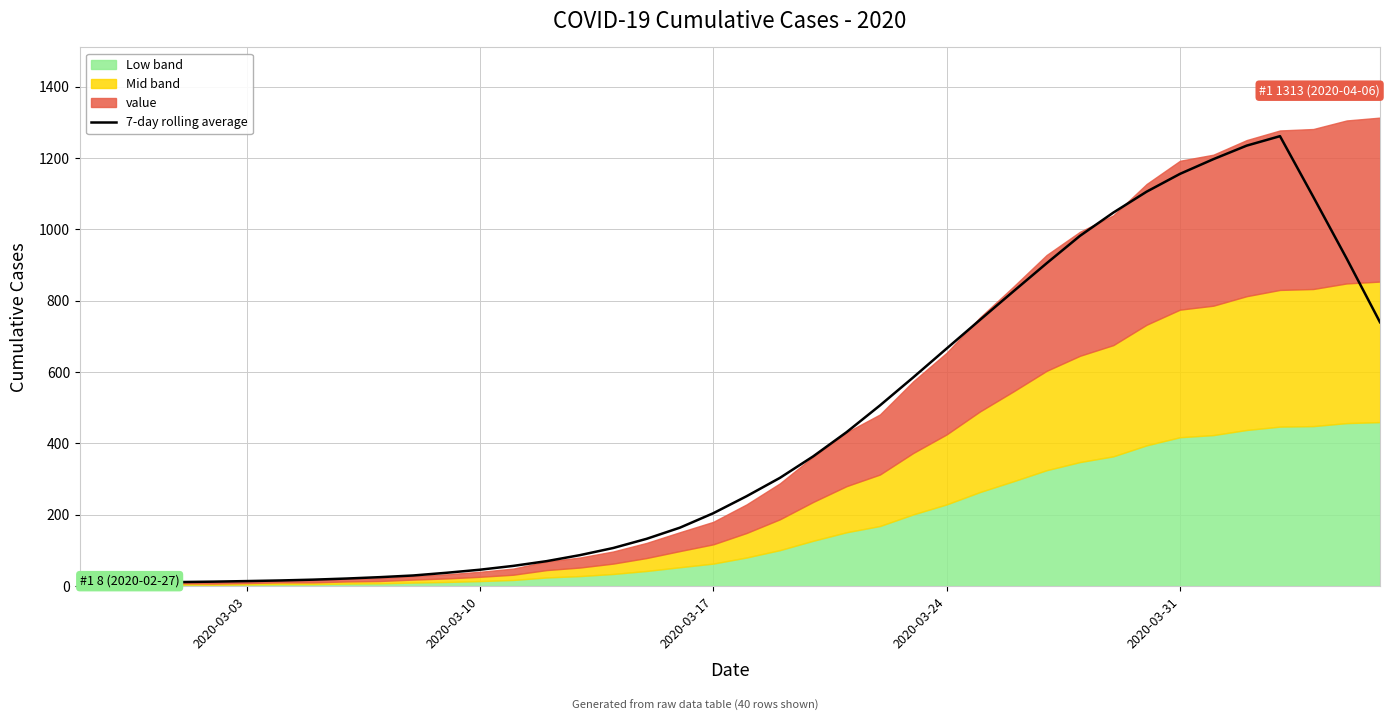

What is the difference between the maximum and minimum values?

1255.4